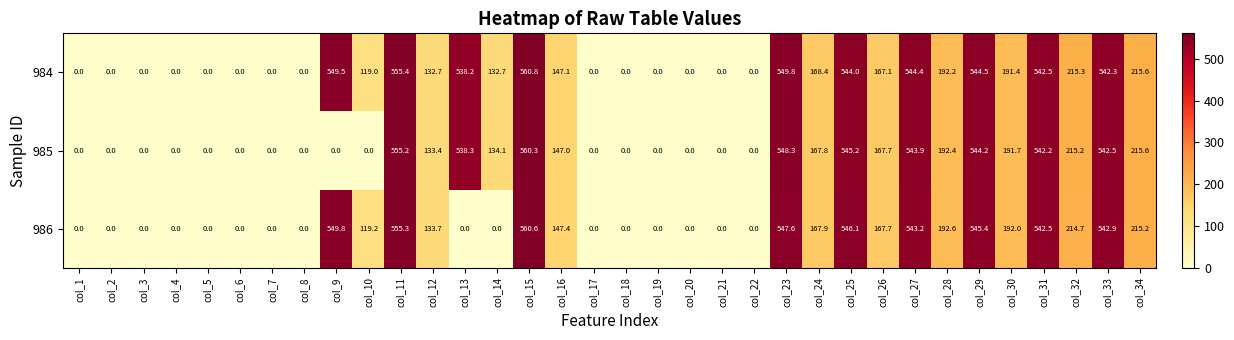

What value does the 985 series have at col_34?

215.6